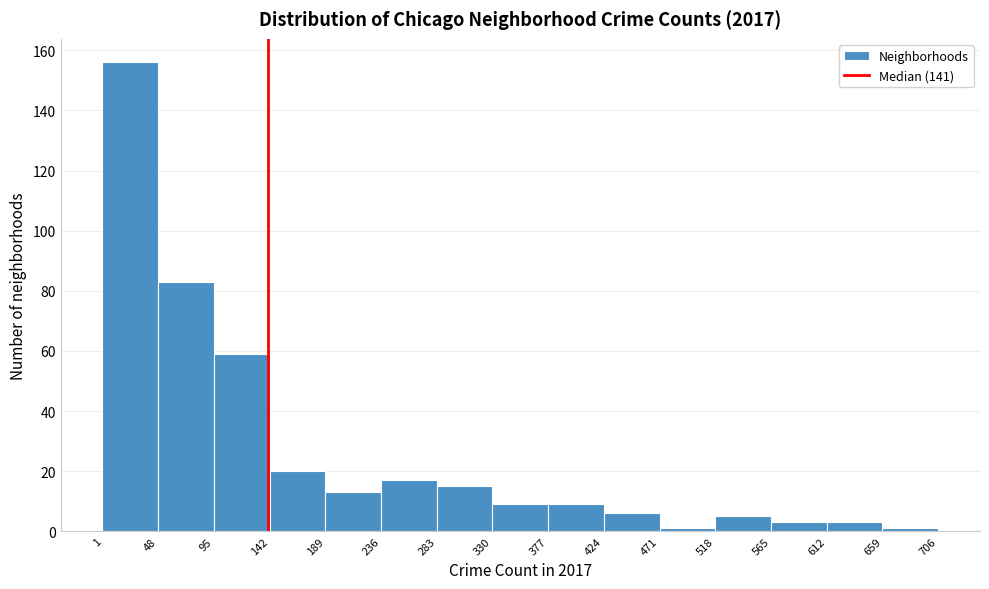

What is the height of the bar covering 612 to 659 on the x-axis? The values are not printed on the chart, so give them approximately, as read against the axis.

4